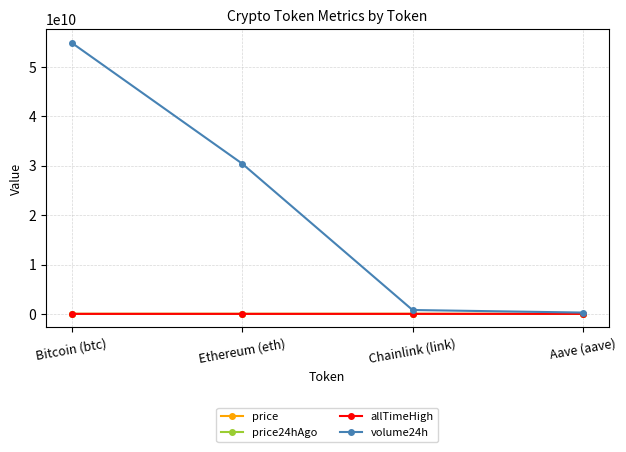

What is the greatest value displayed?

54936098600.0